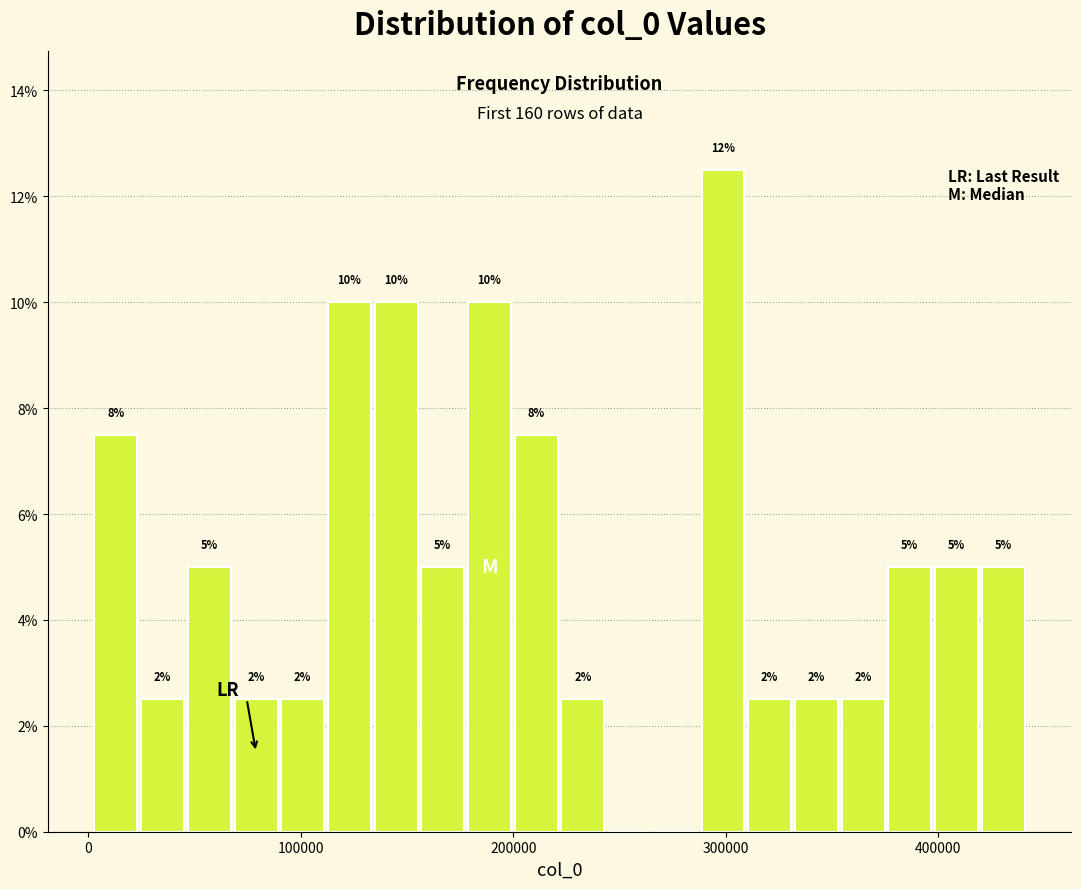

Around what value on the x-axis is the tallest bar? Give the approximate position of its centre, as read against the axis.

300000